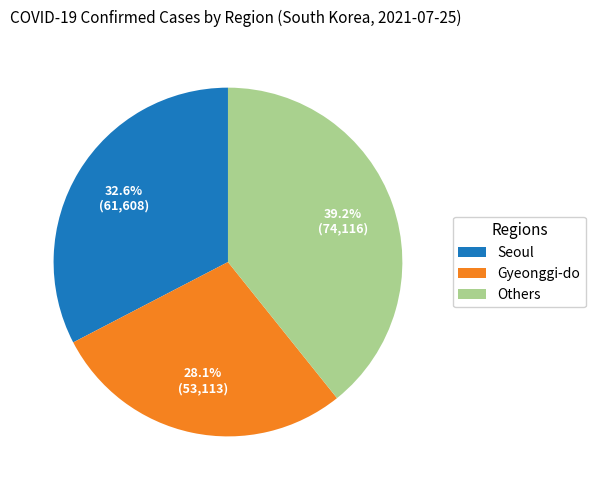

What is the largest slice in the pie chart?

Others